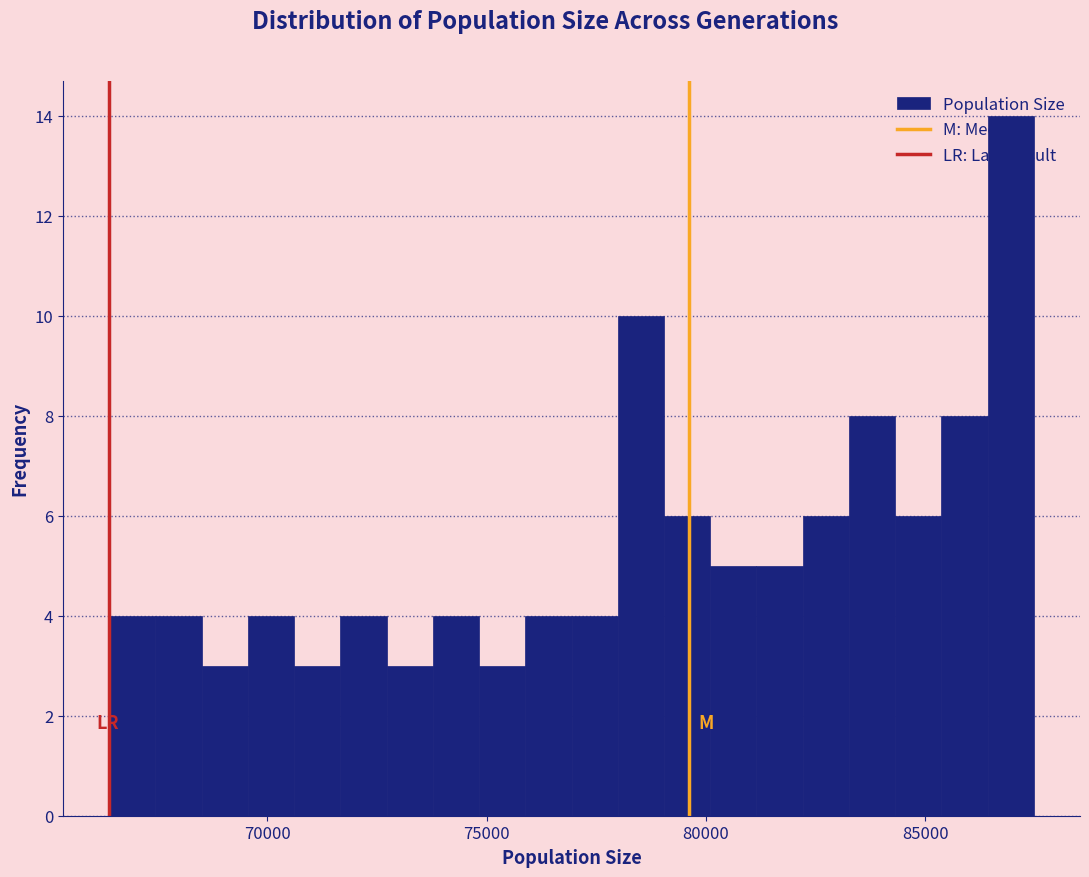

Around what value on the x-axis is the tallest bar? Give the approximate position of its centre, as read against the axis.

87000